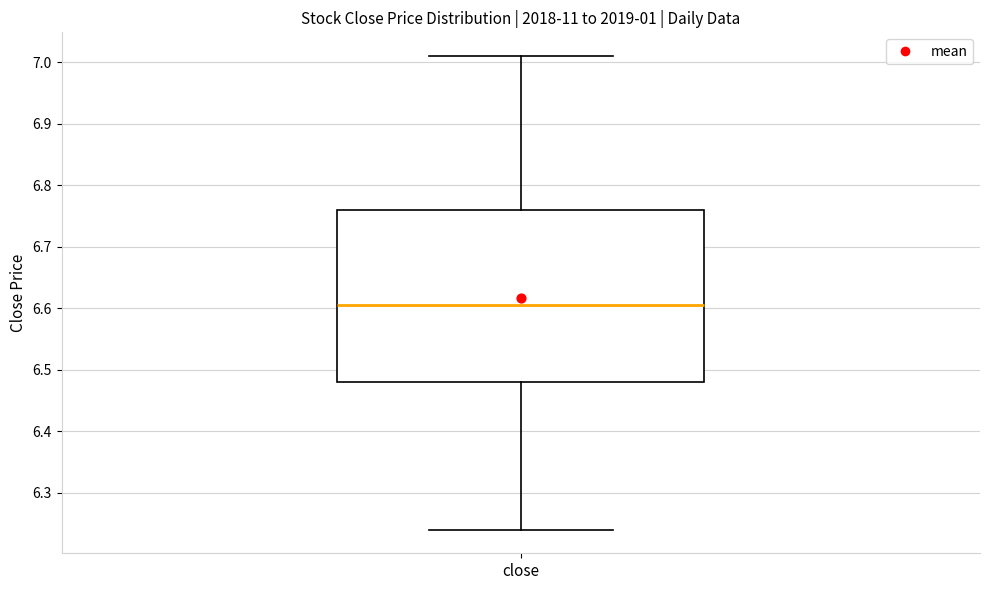

Transcribe this box plot: give where the median line is, the range the box spans, and where the two whiskers end, as read against the y-axis. The values are not printed on the chart, so give them approximately, as read against the axis.

median 6.61, box 6.48 to 6.76, whiskers 6.24 to 7.01